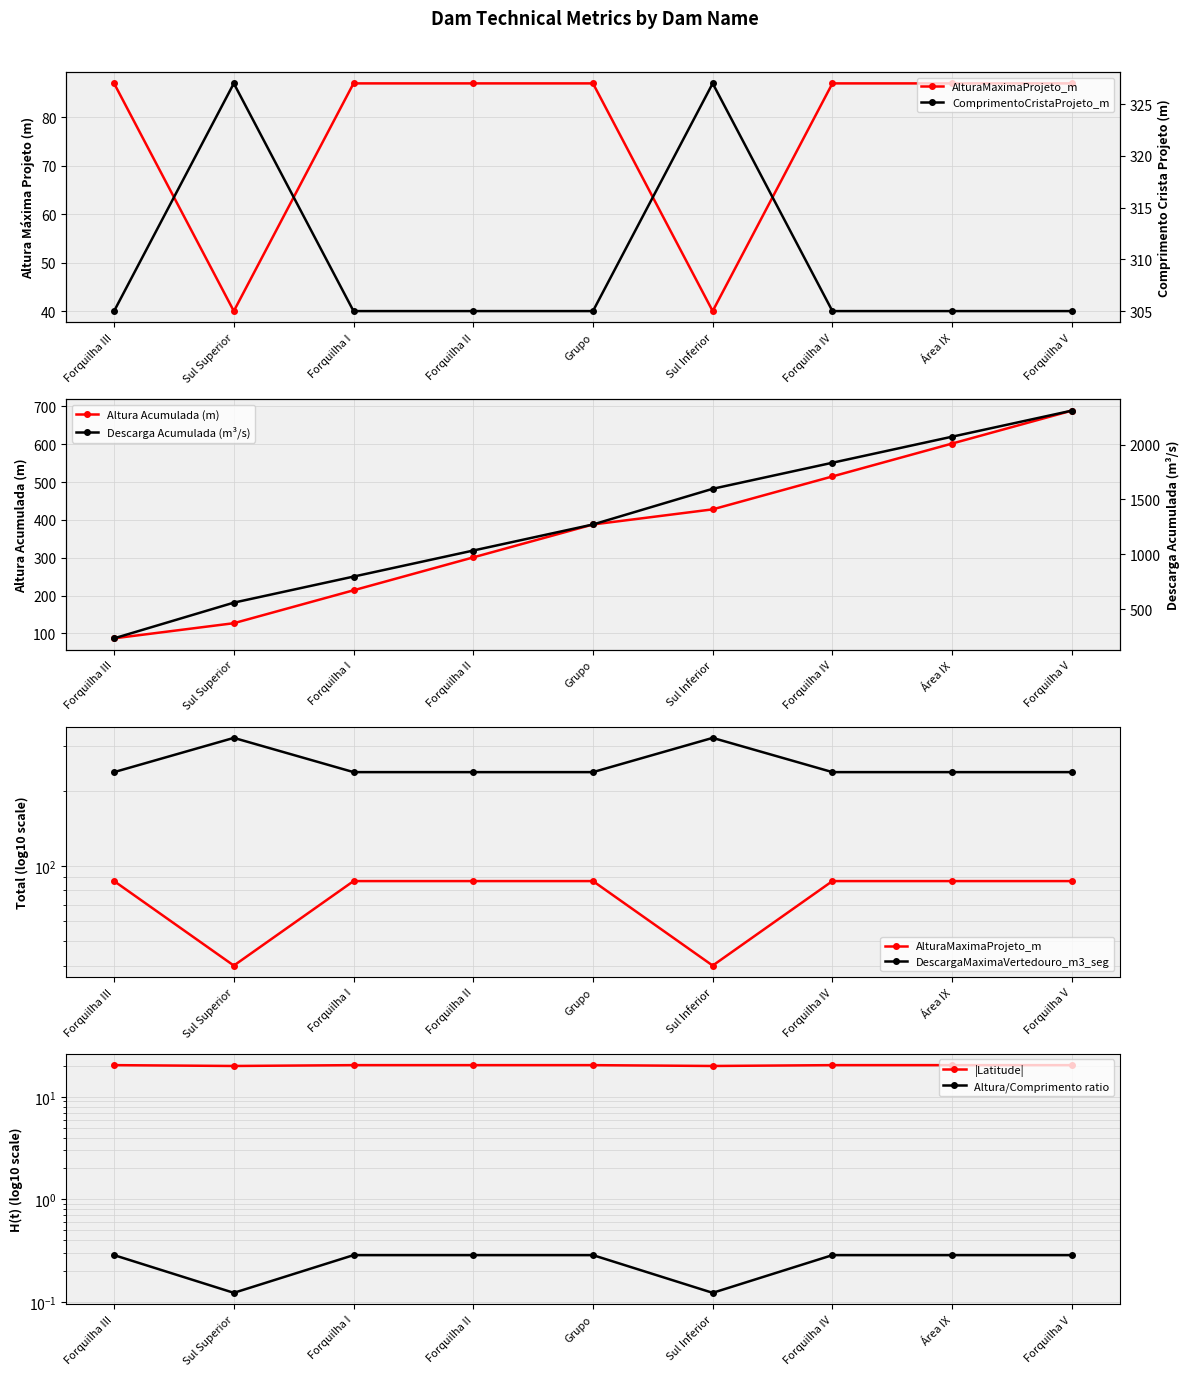

What position from the right is Forquilha III?

9